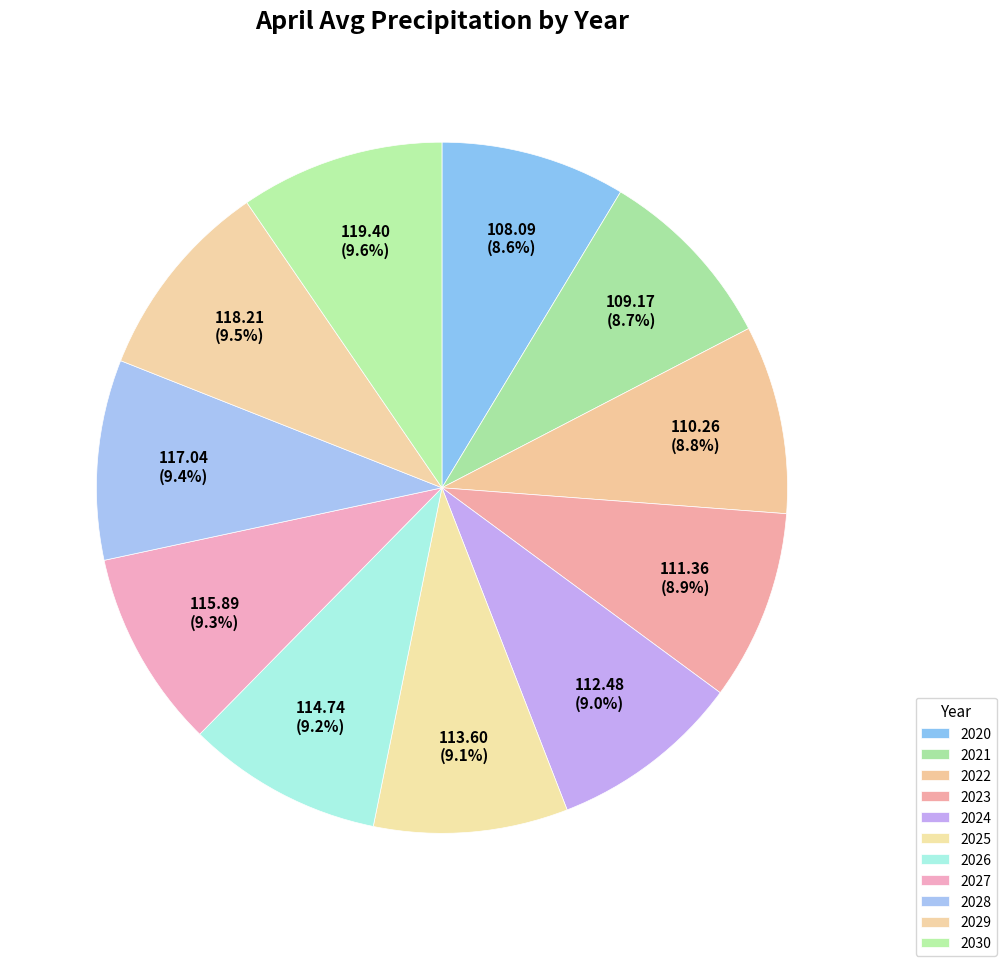

Rank the categories by value from highest to lowest.

2030, 2029, 2028, 2027, 2026, 2025, 2024, 2023, 2022, 2021, 2020